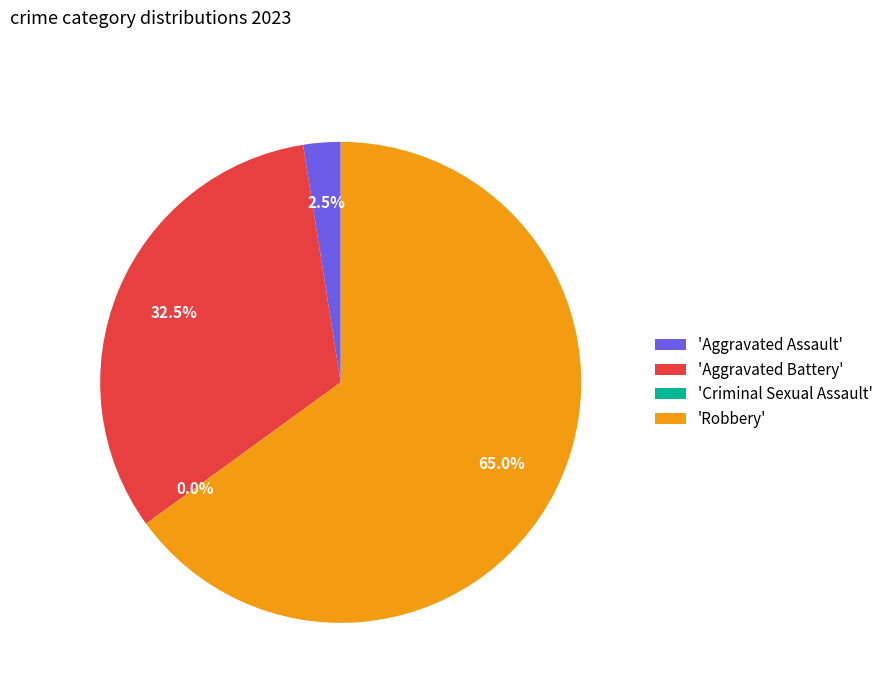

The Robbery slice represents 72% of the pie. True or false?

False